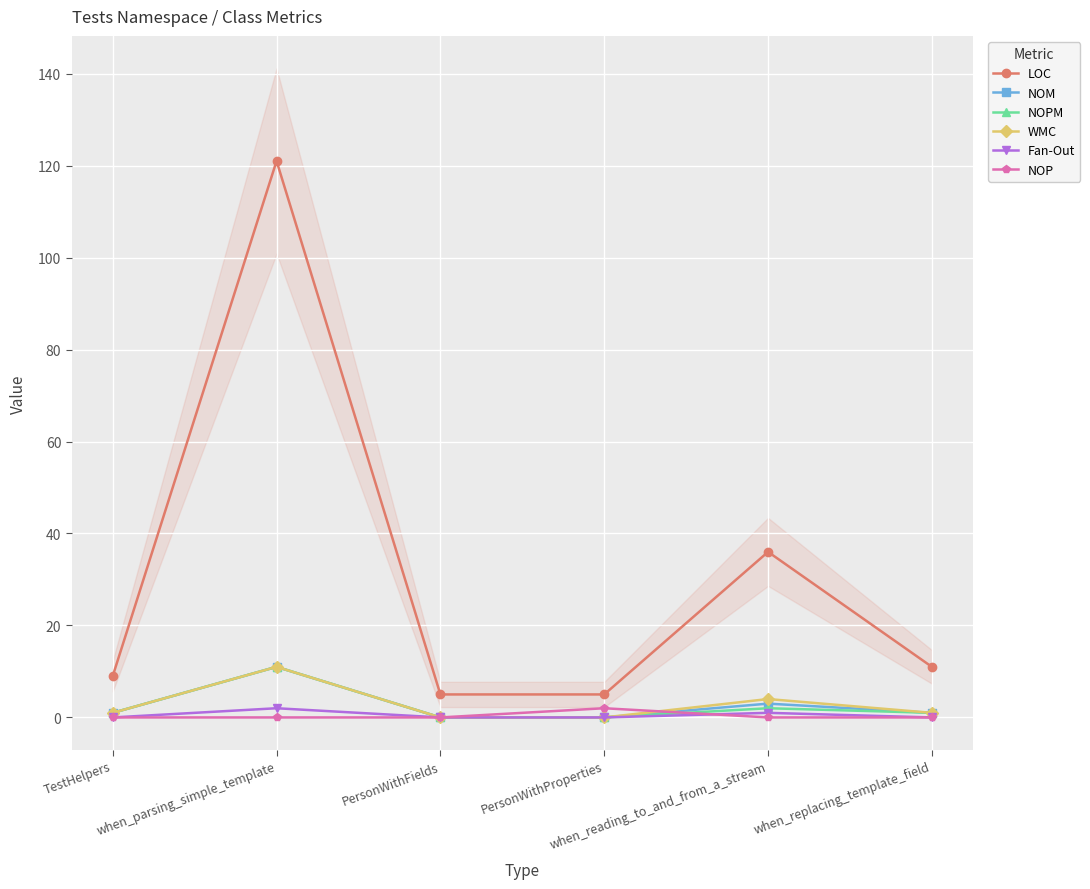

What is the total value across all series at PersonWithFields?

5